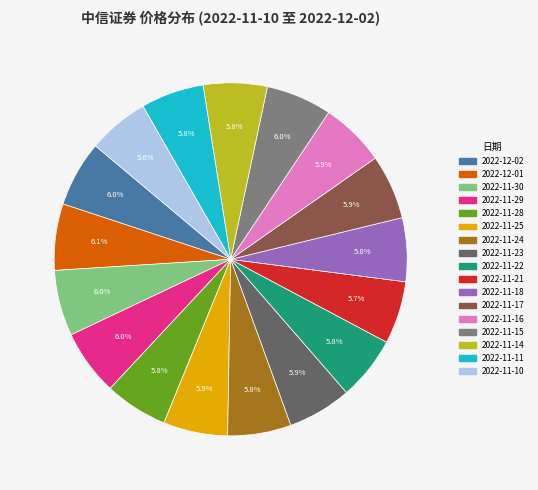

Approximately how many times larger is the value at 2022-11-23 compared to 2022-11-17?

1.0